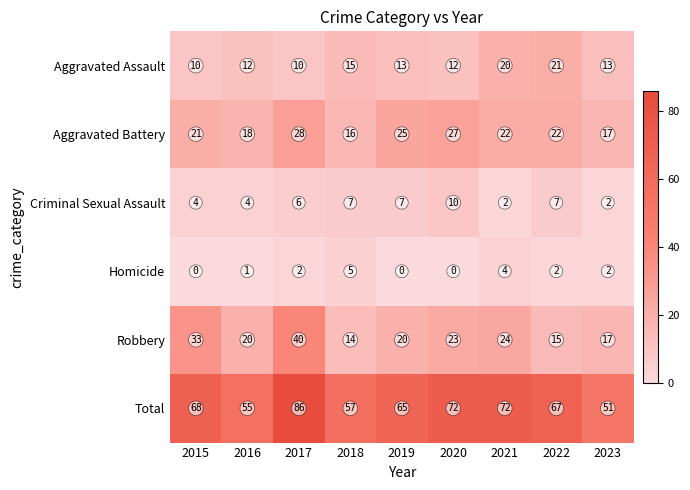

How many values in the Criminal Sexual Assault series are below 6?

4